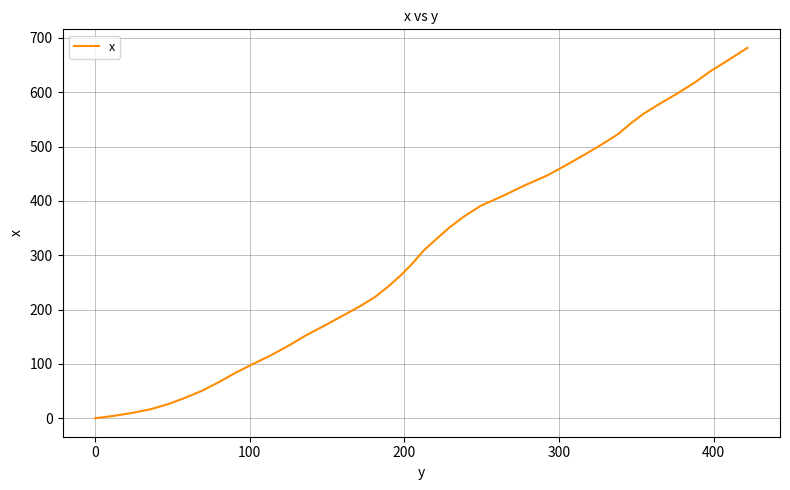

What is the difference between the maximum and minimum values?

681.6